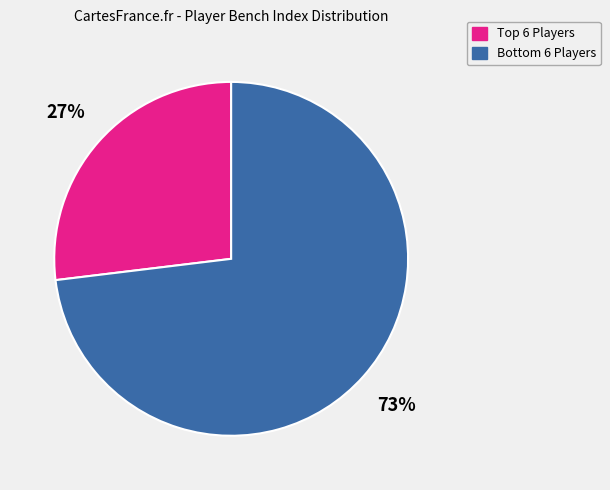

Which category has the biggest portion of the pie?

Bottom 6 Players